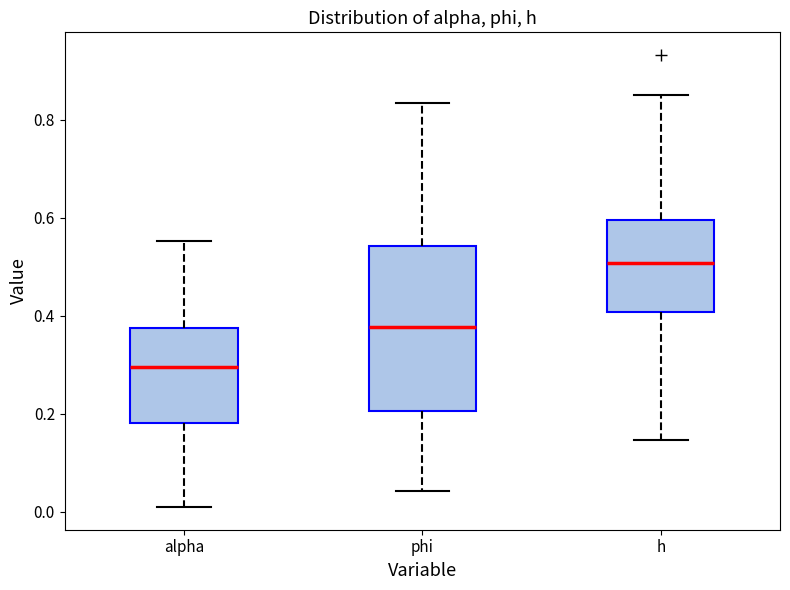

Reading left to right, read every box against the y-axis: the position of its median line, the range the box covers, and the ends of its whiskers. The values are not printed on the chart, so give them approximately, as read against the axis.

alpha: median 0.30, box 0.18 to 0.38, whiskers 0.00 to 0.56
phi: median 0.38, box 0.20 to 0.54, whiskers 0.04 to 0.84
h: median 0.50, box 0.40 to 0.60, whiskers 0.14 to 0.86